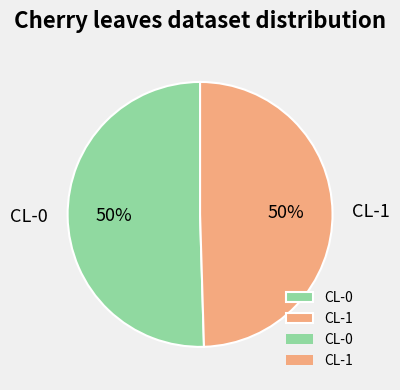

Do CL-0 and CL-1 together represent more than half of the pie?

Yes